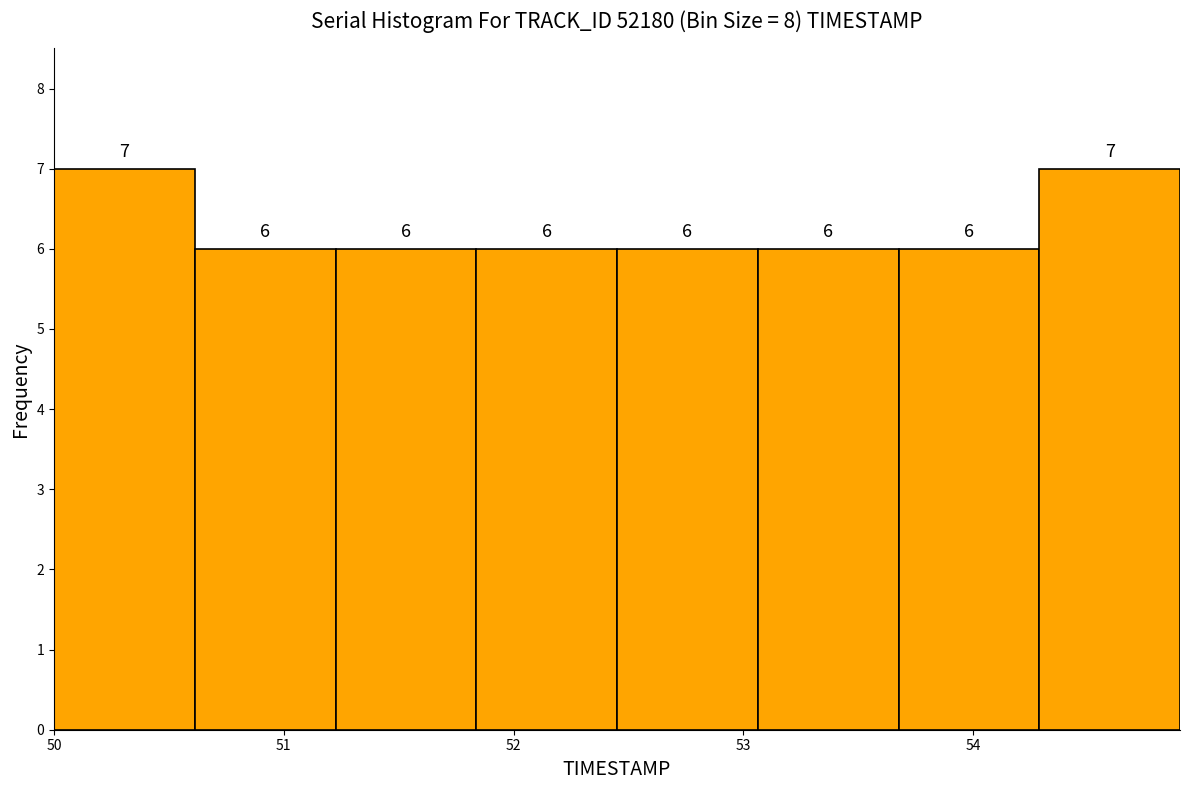

Reading left to right, transcribe this chart: for each bar, give the range it covers on the x-axis and its height. The bar edges are not printed on the chart, so give them approximately, as read against the axis.

50.0 to 50.6: 7
50.6 to 51.2: 6
51.2 to 51.8: 6
51.8 to 52.5: 6
52.5 to 53.1: 6
53.1 to 53.7: 6
53.7 to 54.3: 6
54.3 to 54.9: 7